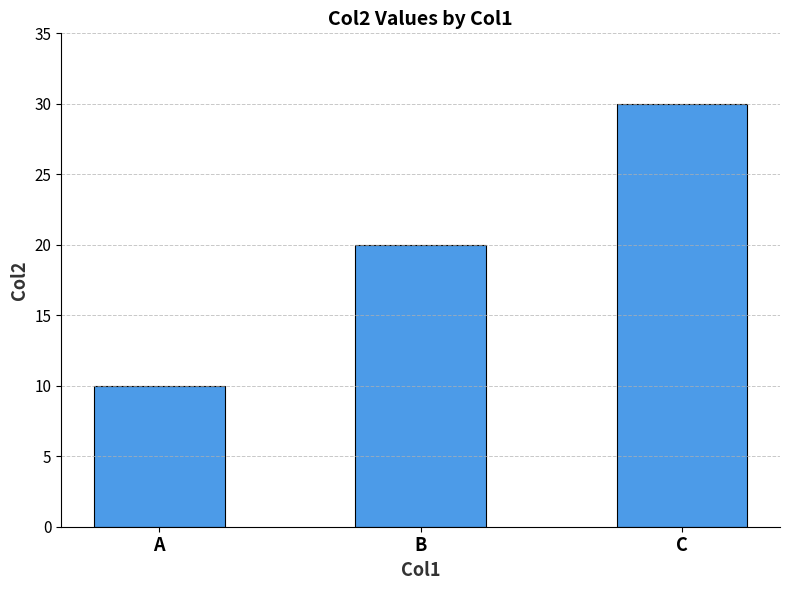

What is the greatest value displayed?

30